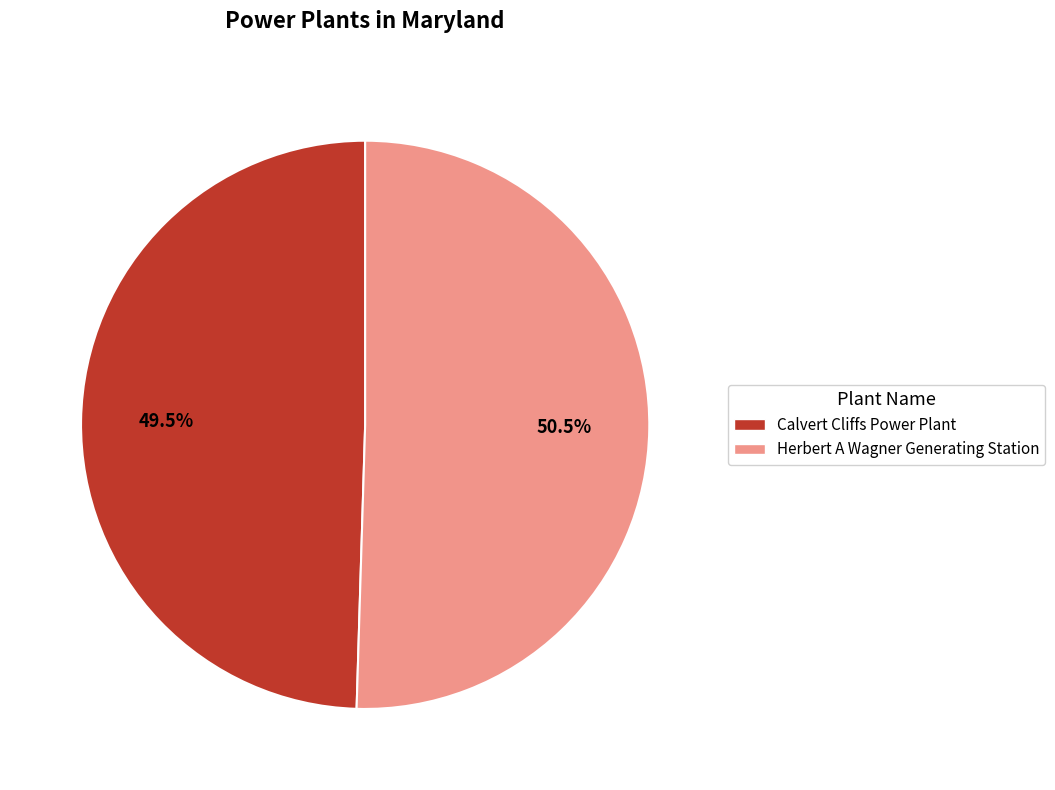

Rank the categories by value from highest to lowest.

Herbert A Wagner Generating Station, Calvert Cliffs Power Plant